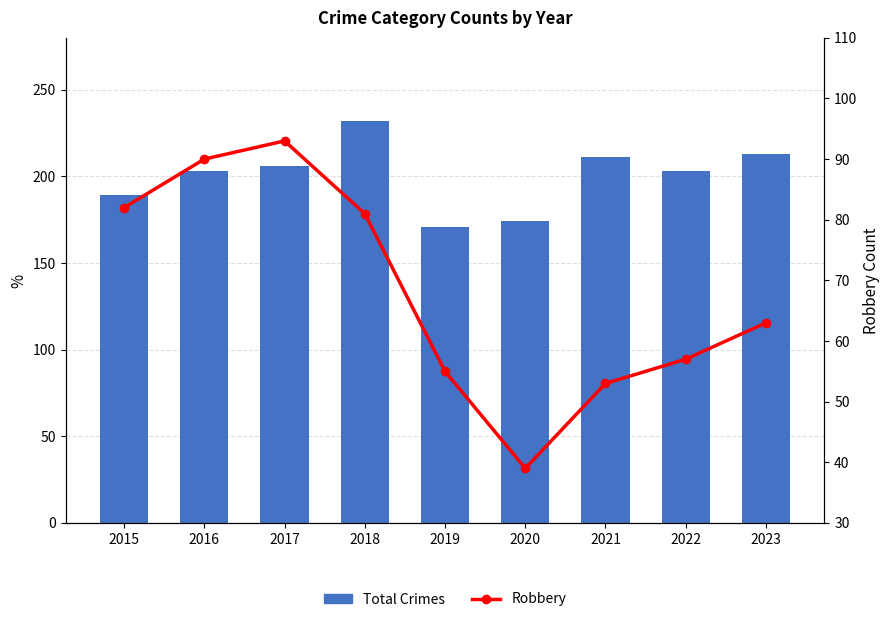

How many groups of bars are there?

9